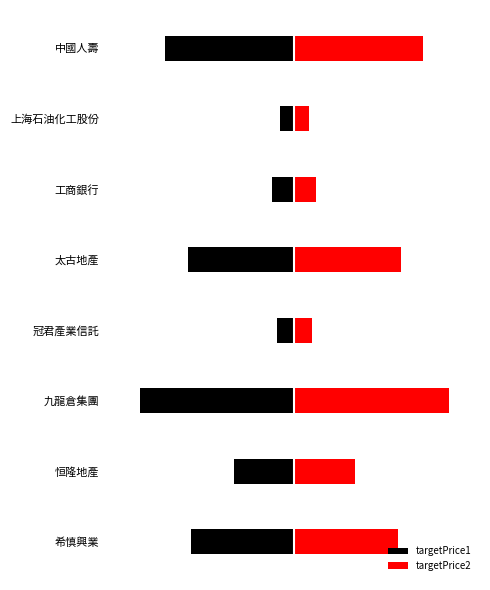

How many bars are there in each group?

2